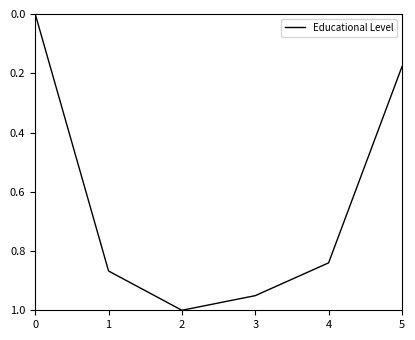

Count the number of categories in the chart.

6